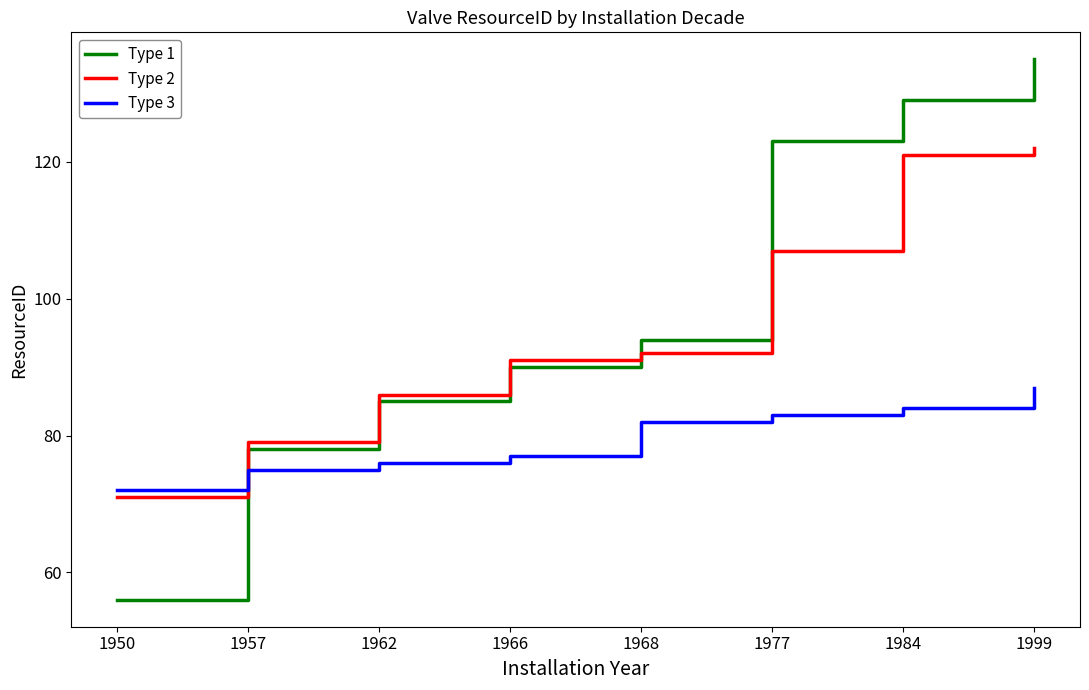

At which category is the sum across all series the highest?

1999